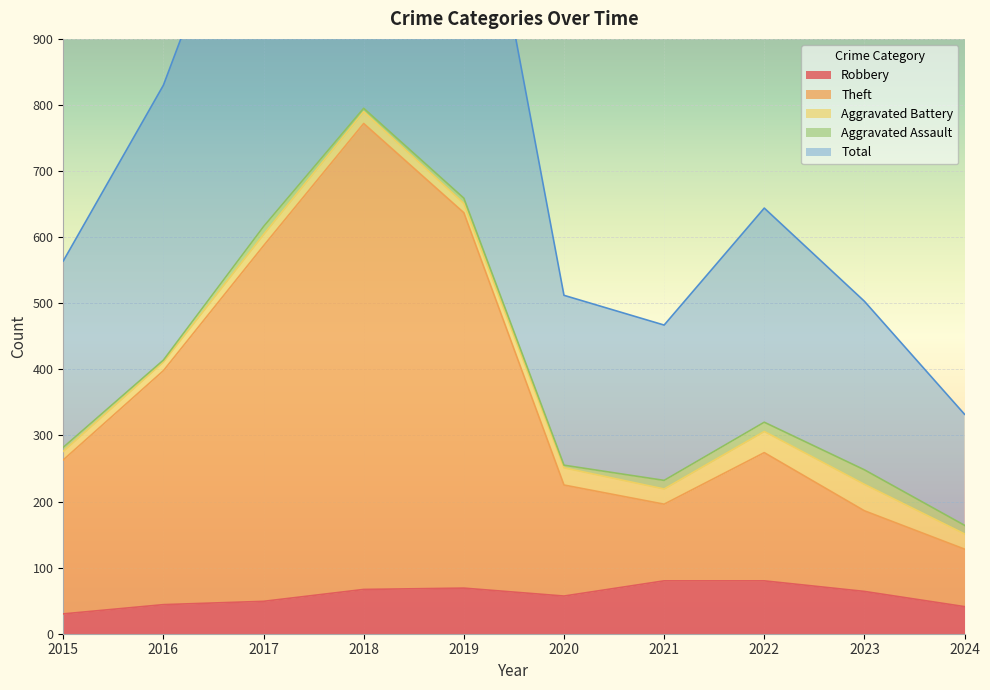

True or false: Robbery has a value of 69 at 2019.

True